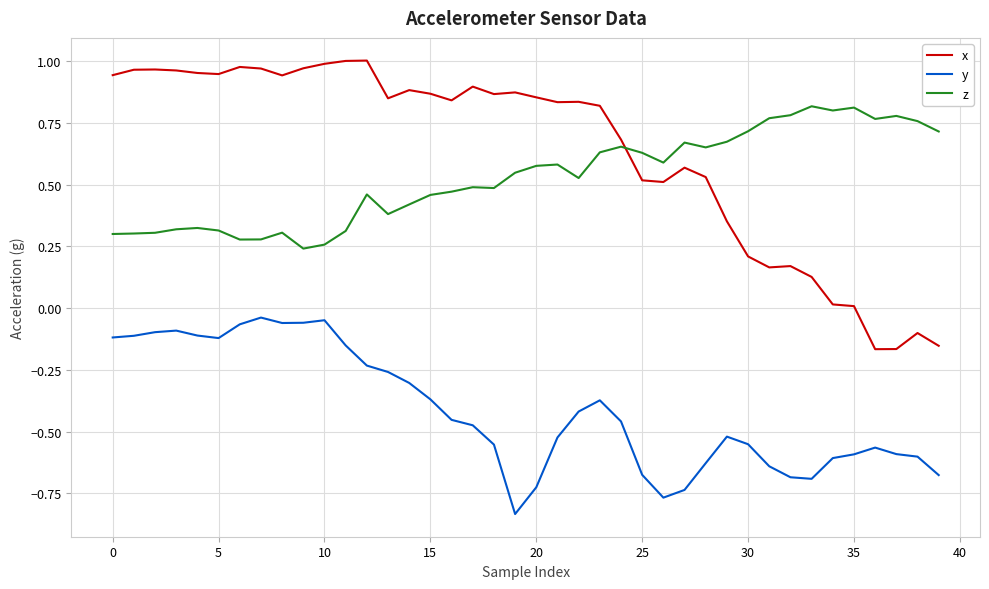

What are all the series names shown in the legend?

x, y, z